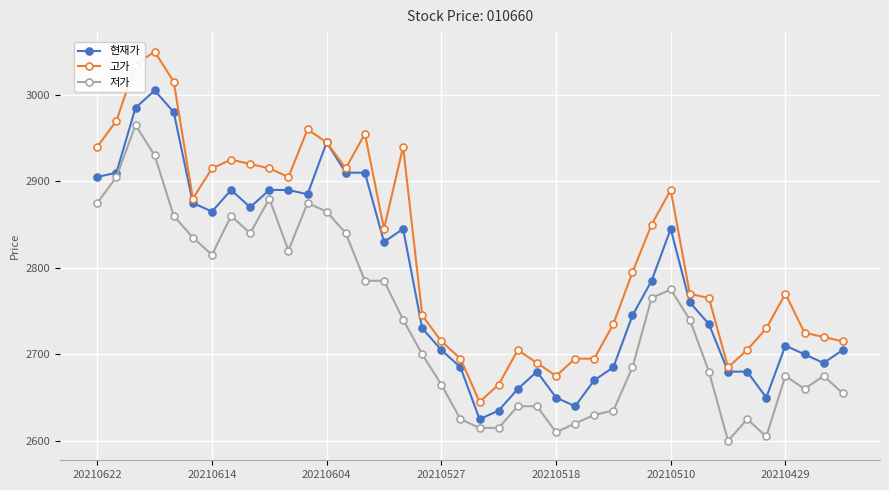

What is the maximum value for 고가?

3050